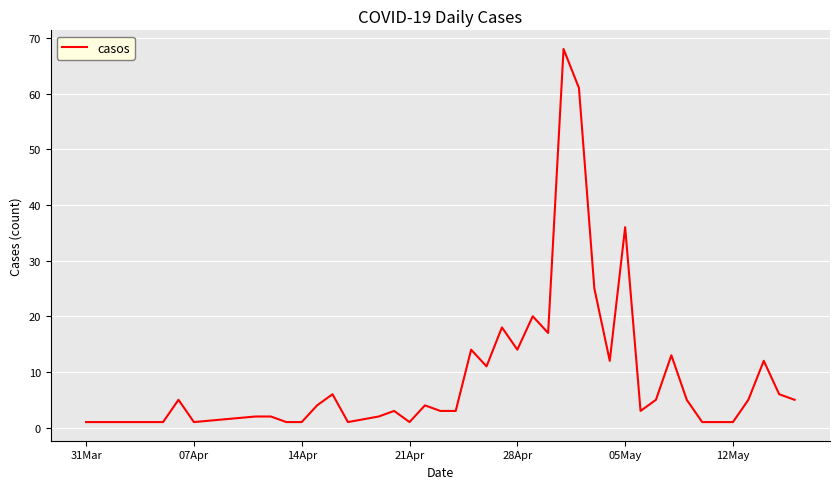

What is the greatest value displayed?

68